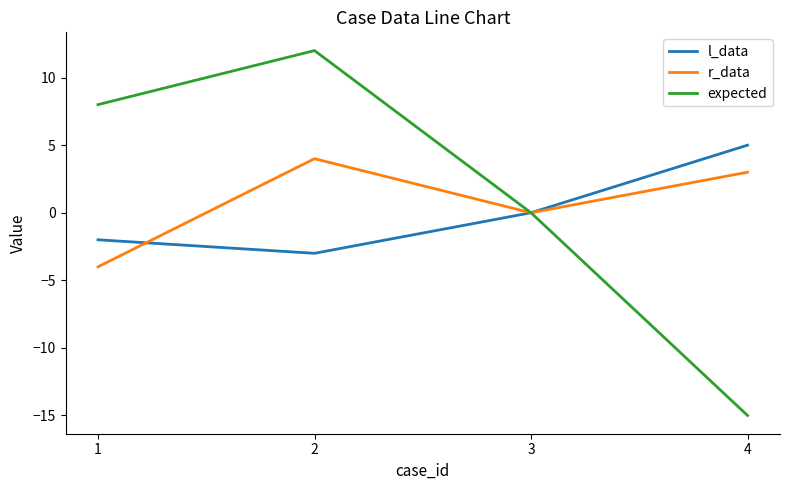

Is the value of l_data at 4 greater than the value of r_data at 4?

Yes